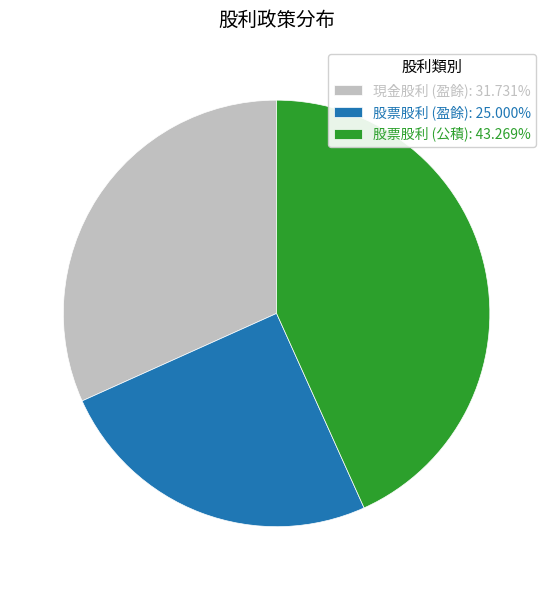

What is the ratio of the value at 現金股利 (盈餘): 31.731% to the value at 股票股利 (盈餘): 25.000%?

1.3